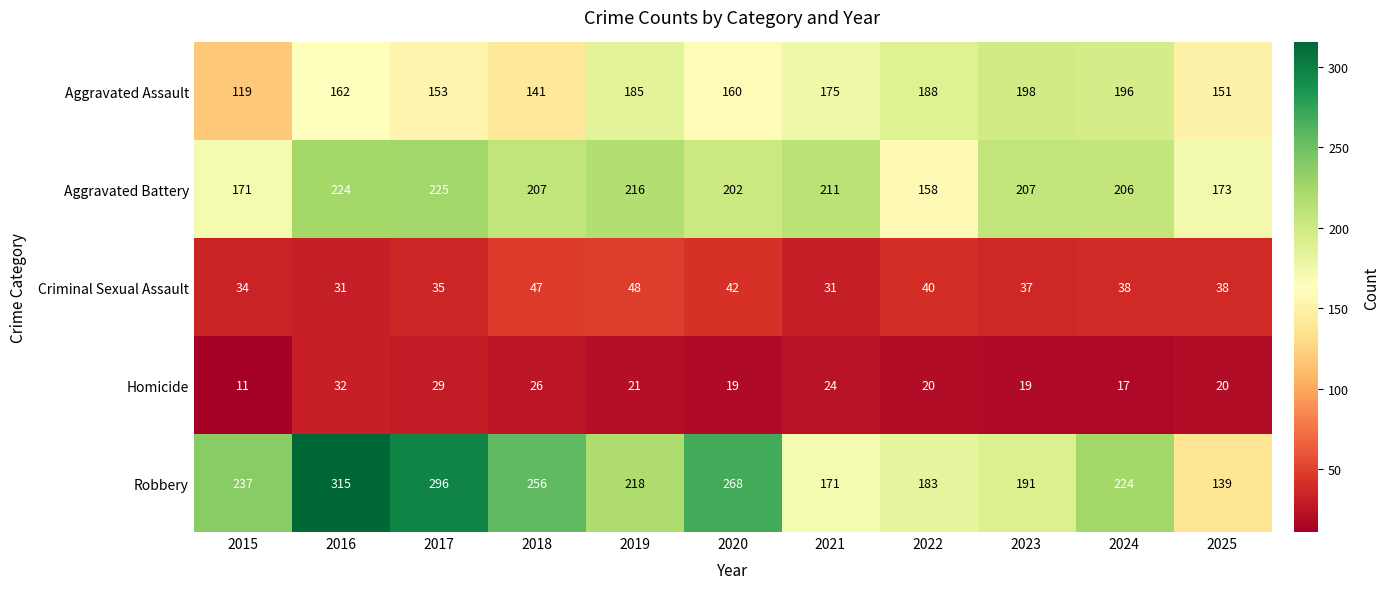

Rank the series by their maximum value, from highest to lowest.

Robbery, Aggravated Battery, Aggravated Assault, Criminal Sexual Assault, Homicide